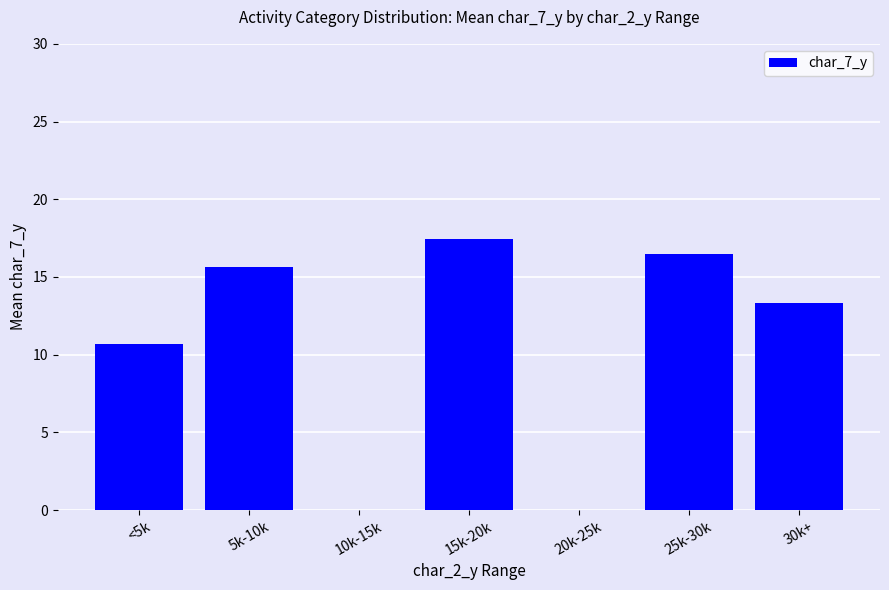

Are the bars horizontal?

No